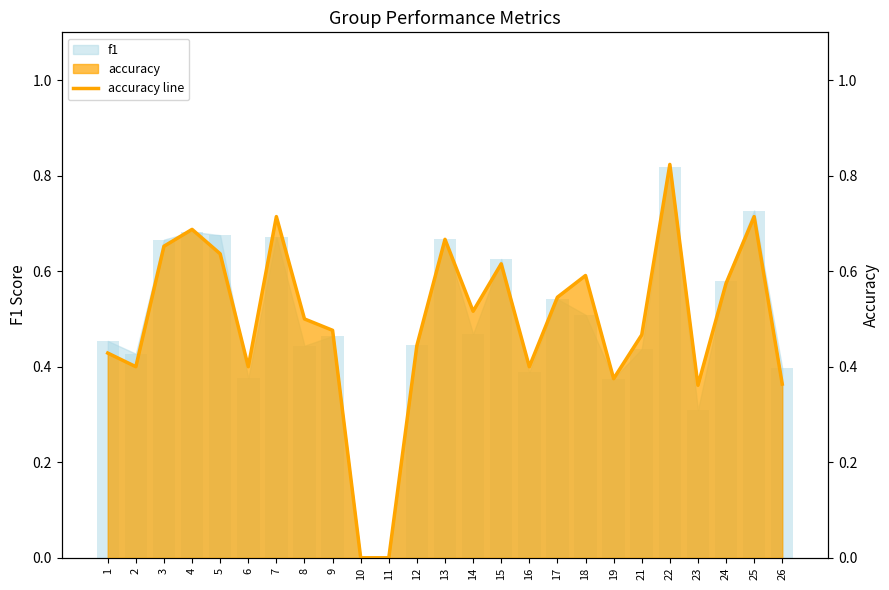

Are the bars grouped side by side (vs. stacked)?

No